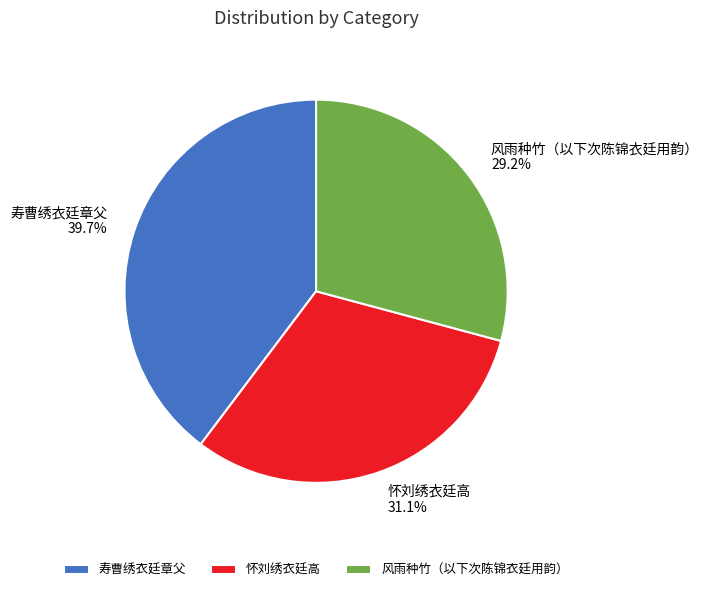

Is it true that 风雨种竹（以下次陈锦衣廷用韵） is 16% of the pie?

False